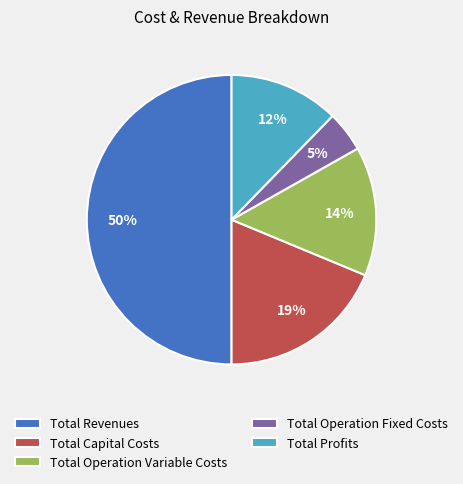

Between Total Profits and Total Operation Variable Costs, which is larger?

Total Operation Variable Costs